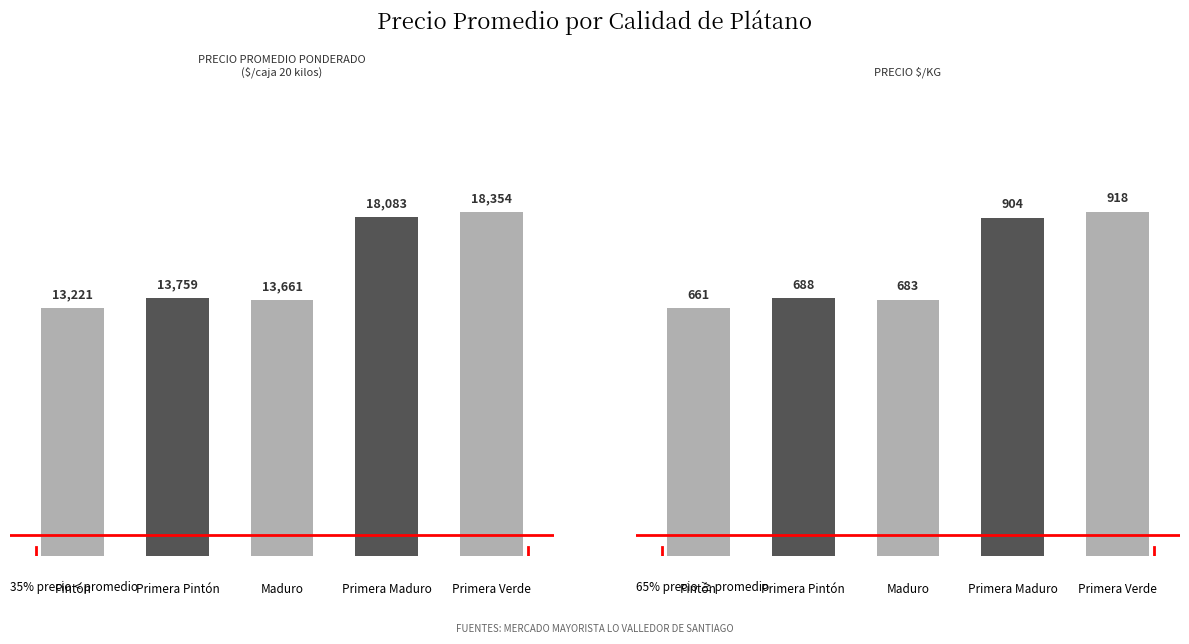

What is the smallest value displayed?

661